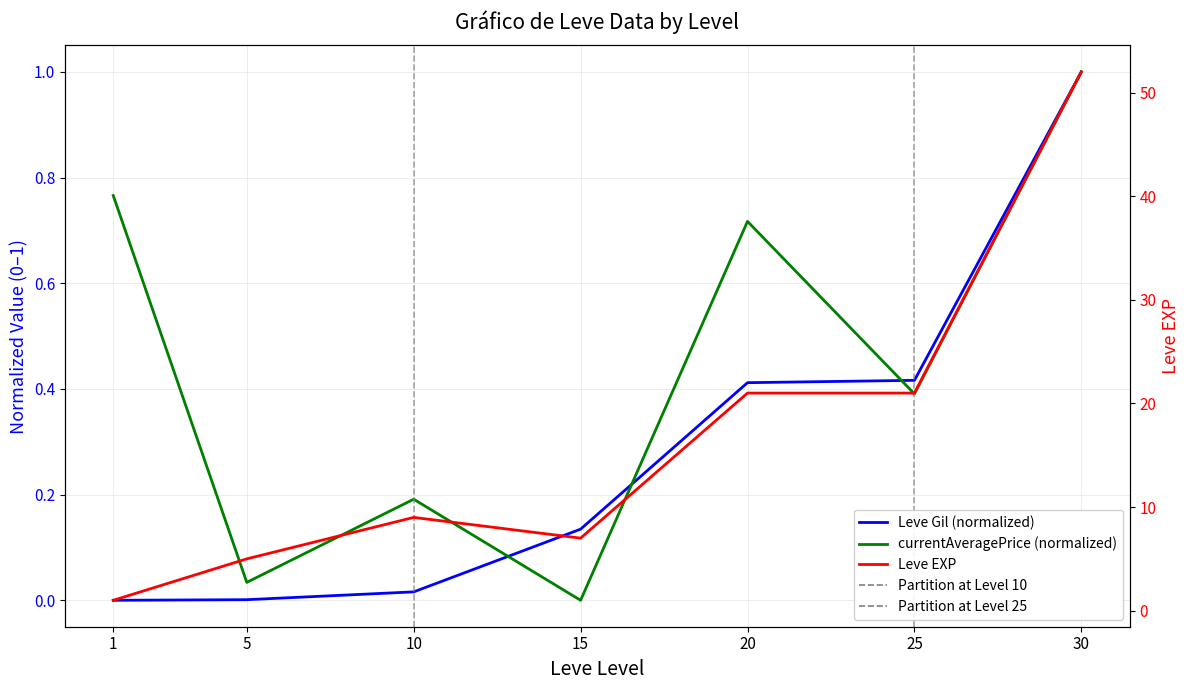

What is the spread (max minus min) of values at 15?

7.0